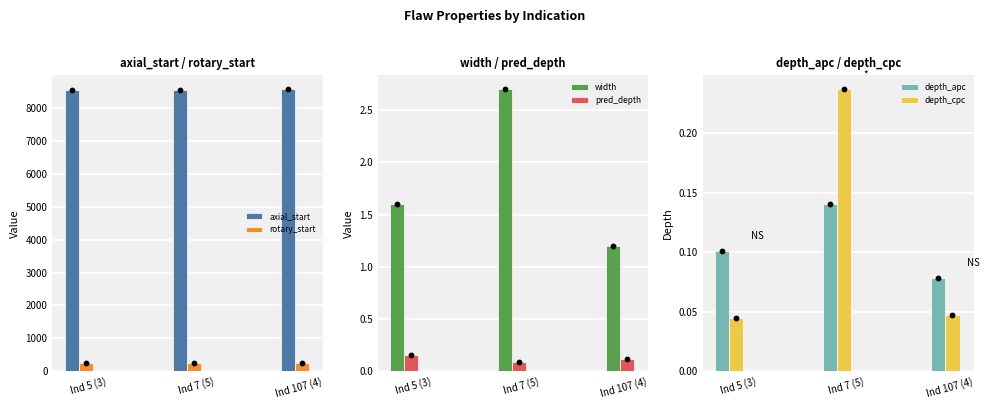

Which series reaches the minimum Y coordinate?

depth_cpc